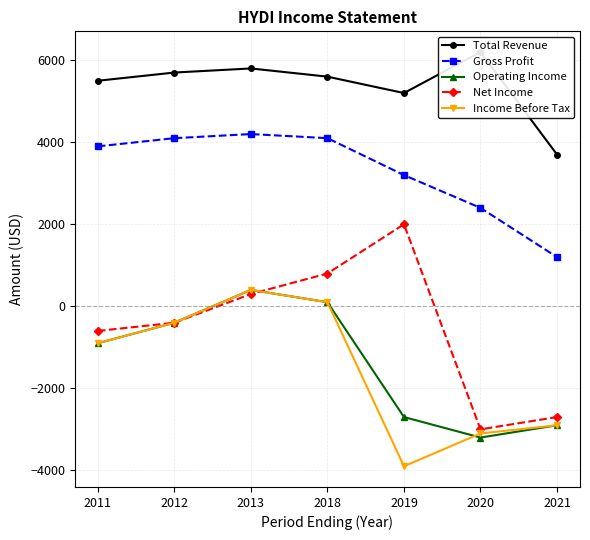

At 2019, list the series in order from smallest to largest.

Income Before Tax, Operating Income, Net Income, Gross Profit, Total Revenue